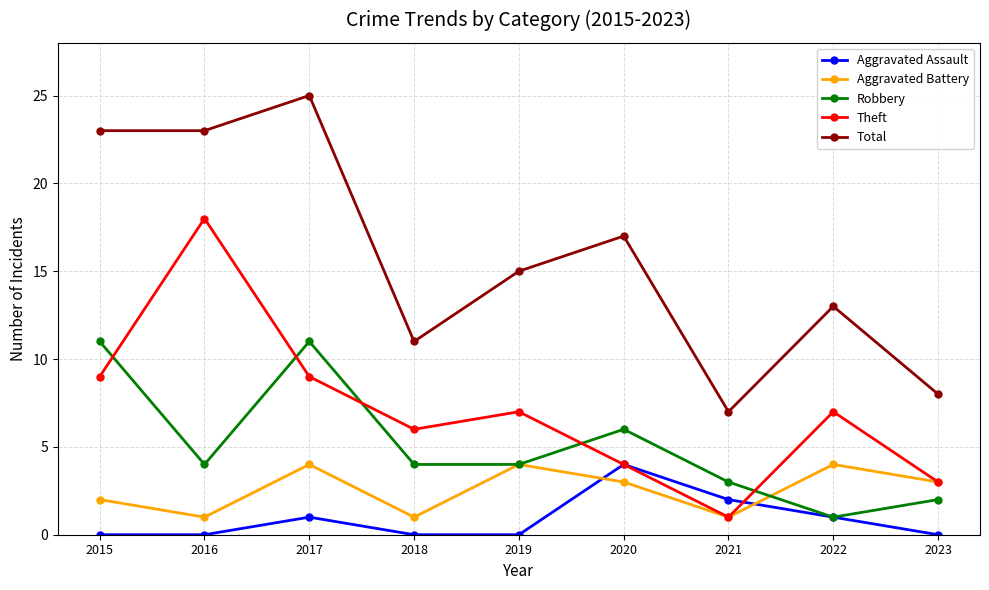

Where is the first local minimum for Aggravated Battery?

2016